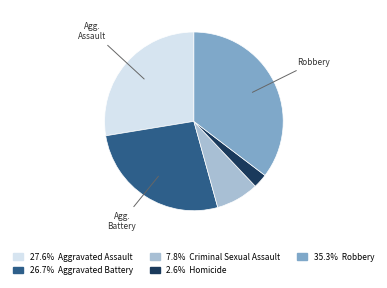

Does any single category account for the majority?

No